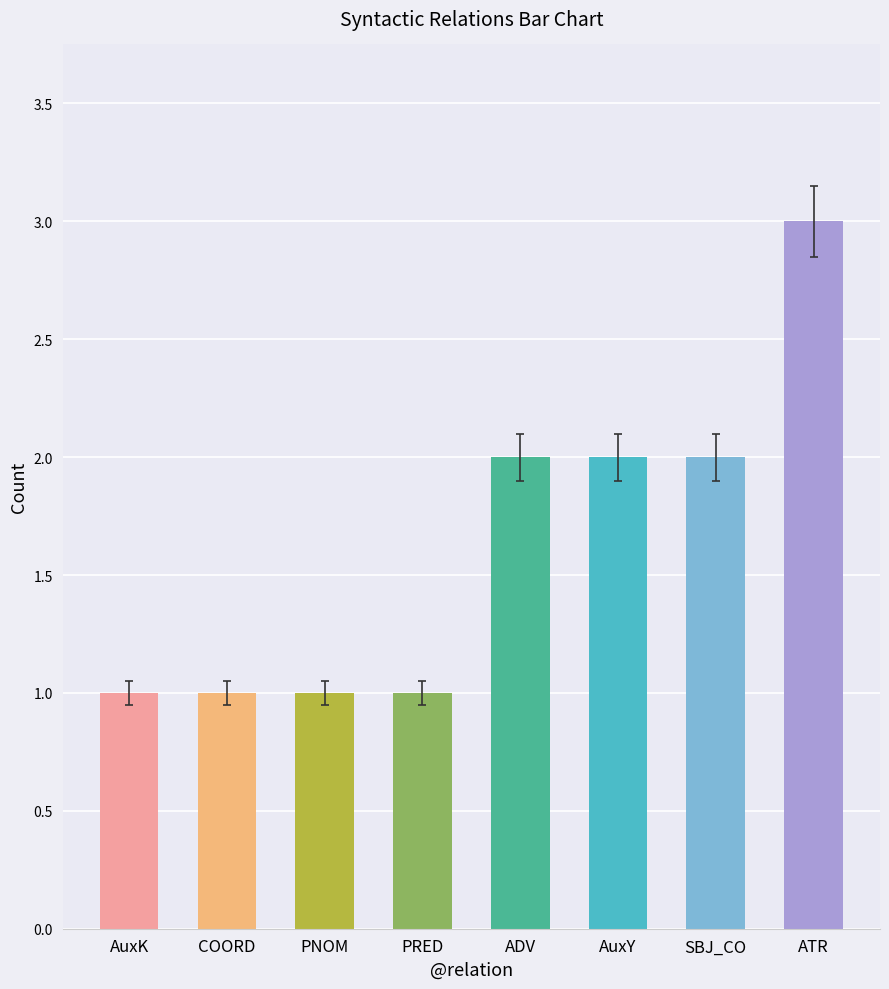

What is the change in value from COORD to SBJ_CO?

+1